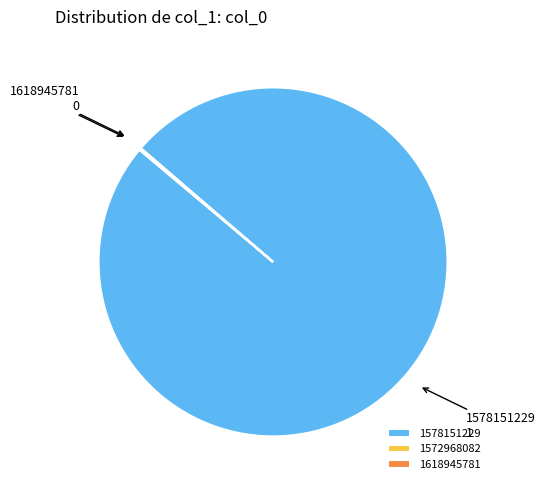

What is the largest slice in the pie chart?

1578151229